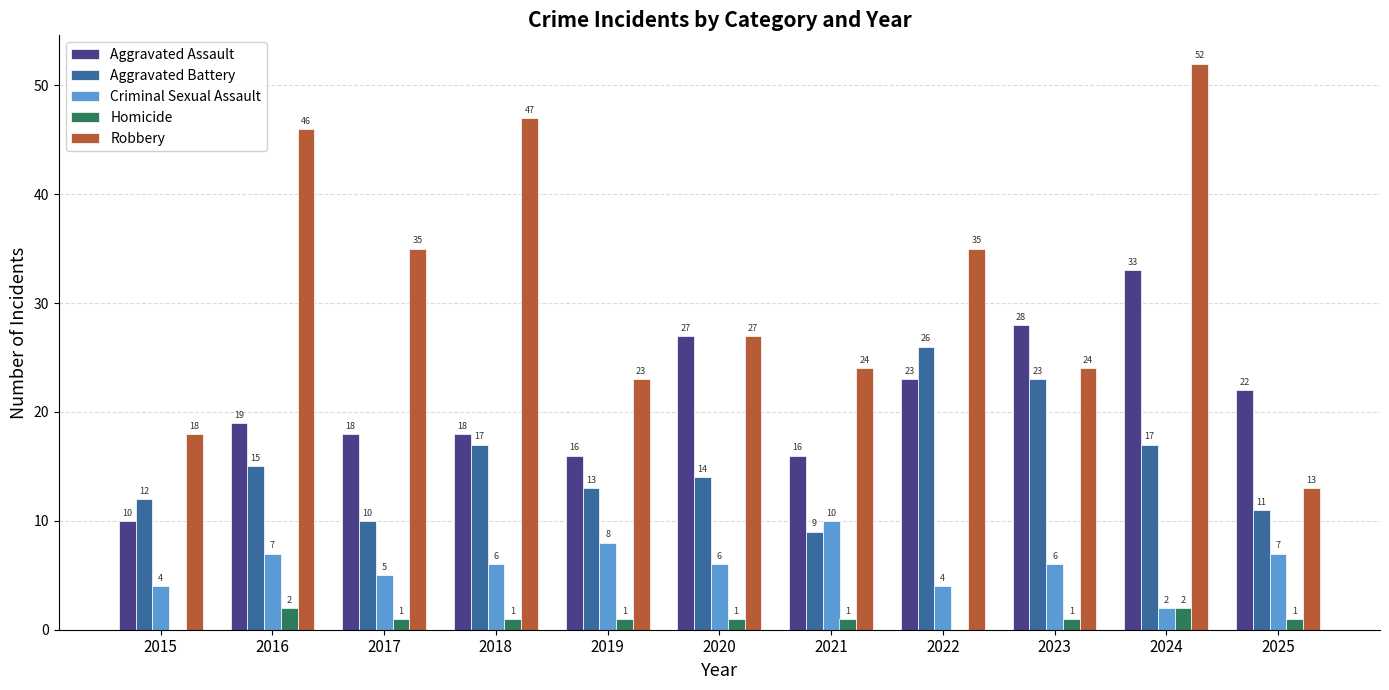

What is the difference between the Robbery values at 2016 and 2020?

19